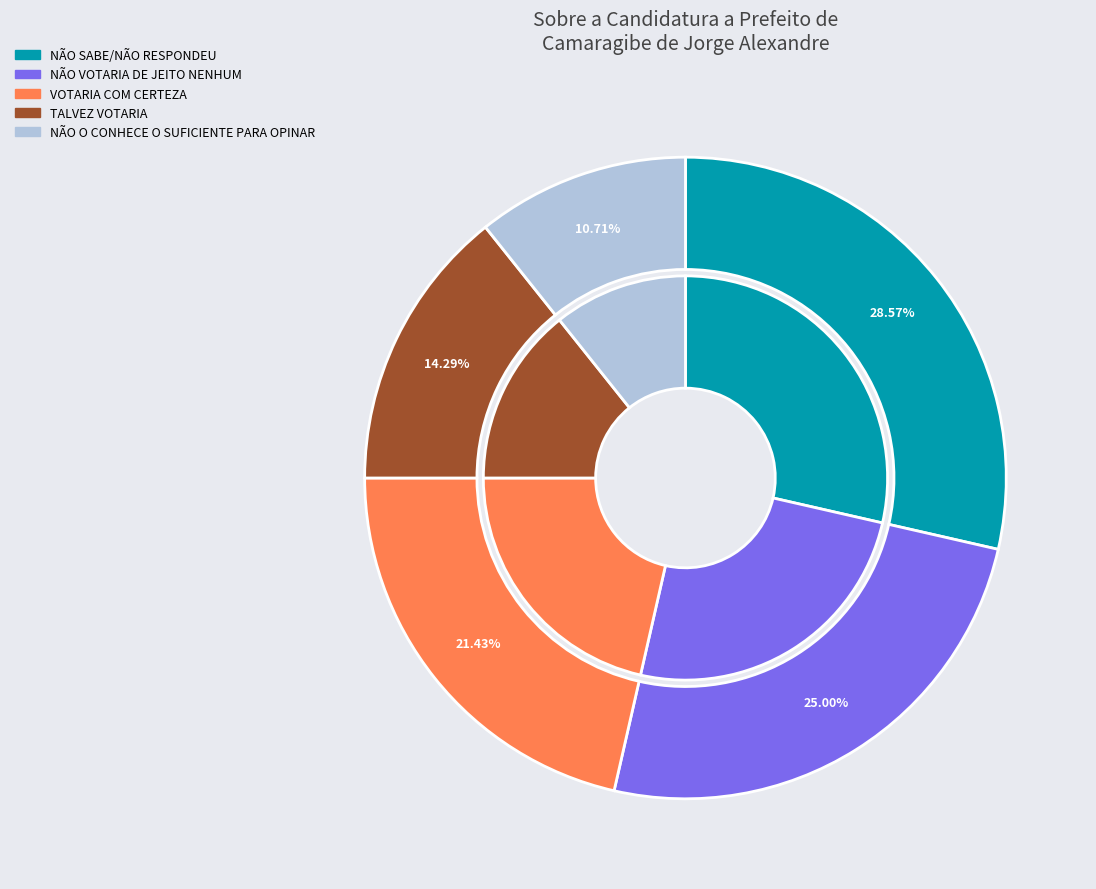

Rank the categories by value from lowest to highest.

NÃO O CONHECE O SUFICIENTE PARA OPINAR, TALVEZ VOTARIA, VOTARIA COM CERTEZA, NÃO VOTARIA DE JEITO NENHUM, NÃO SABE/NÃO RESPONDEU